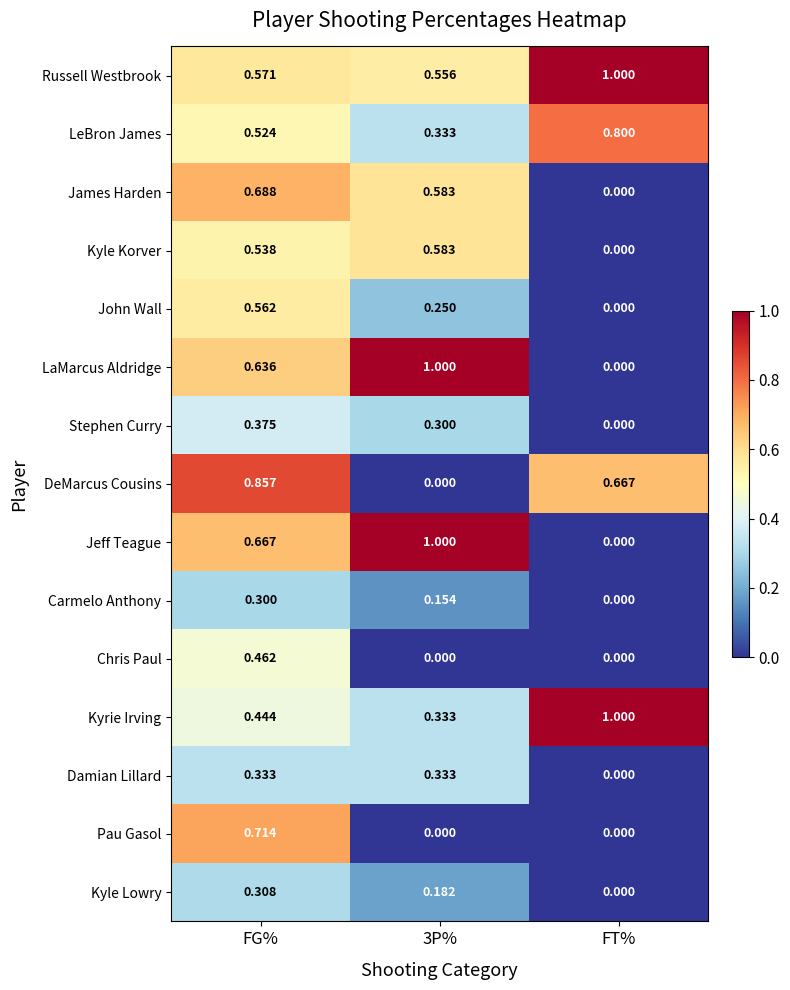

Which category has the lowest value in the James Harden series?

FT%